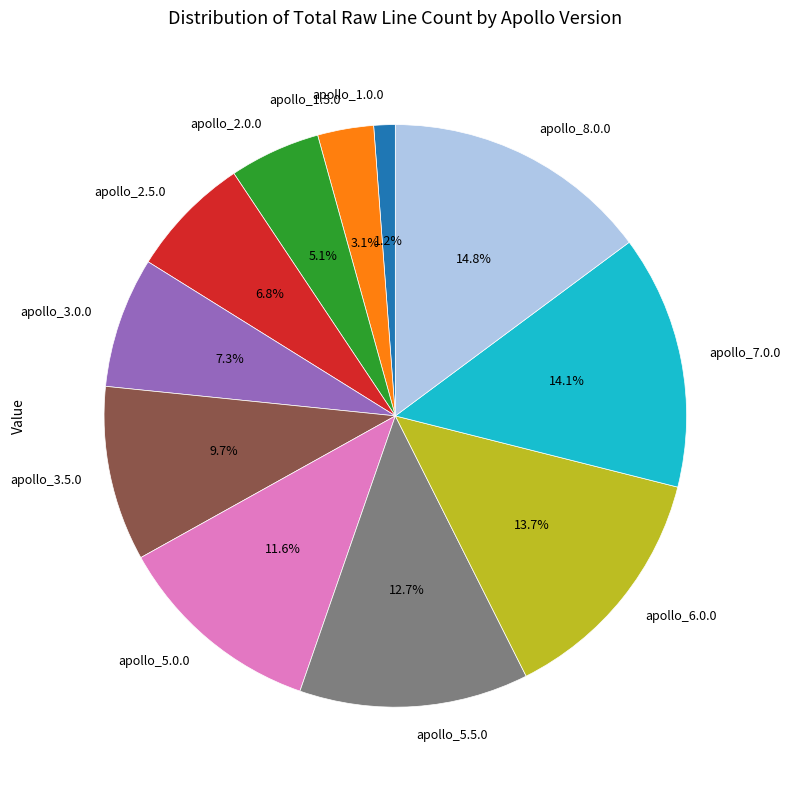

How many slices are in this pie chart?

11